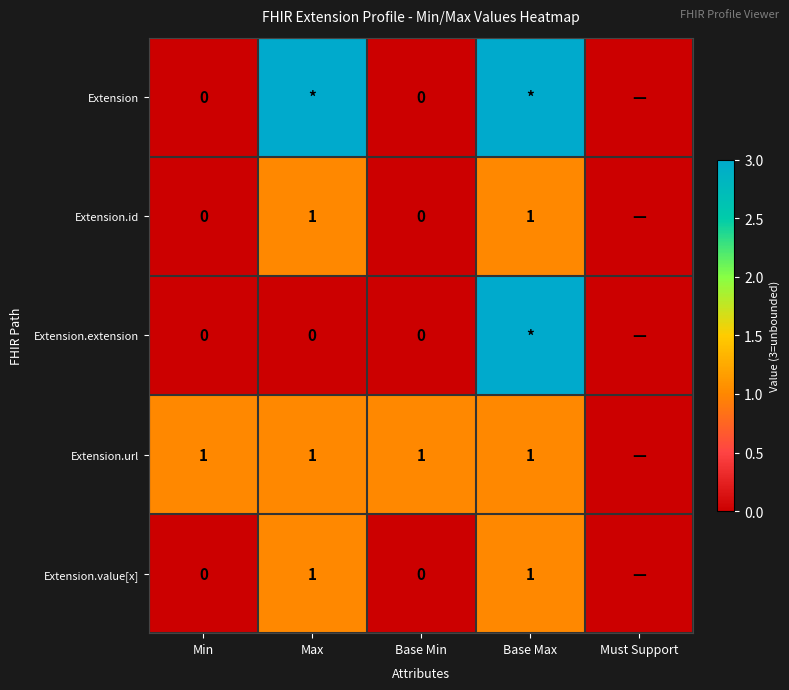

The value of Extension.value[x] at Base Max is 1. True or false?

True